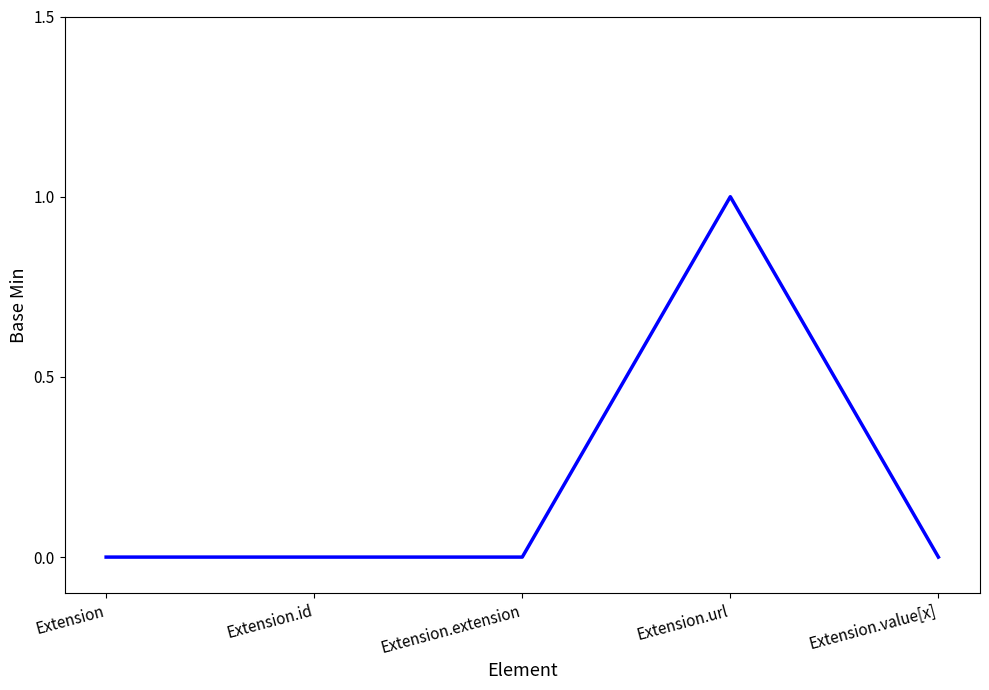

Reading left to right, list all the values displayed in this chart.

Extension=0	Extension.id=0	Extension.extension=0	Extension.url=1	Extension.value[x]=0